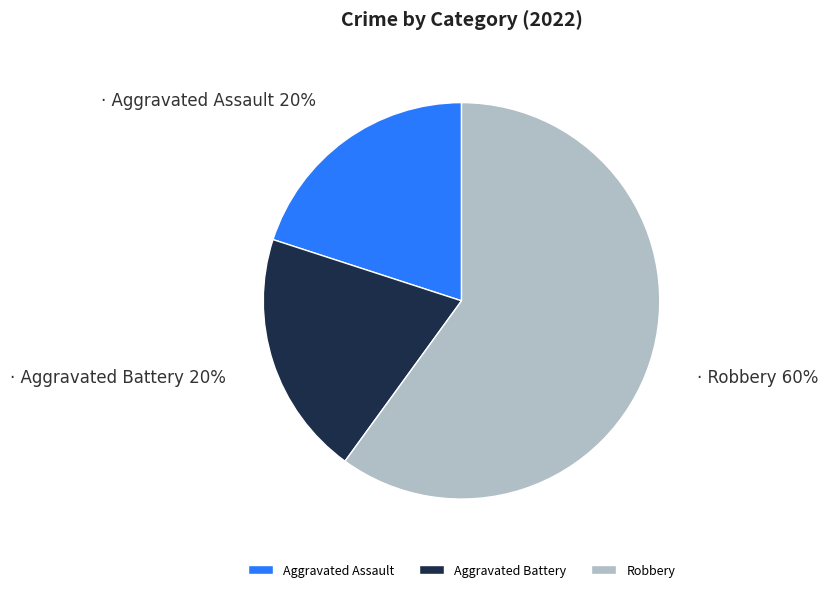

True or false: Aggravated Assault accounts for 27% of the total.

False